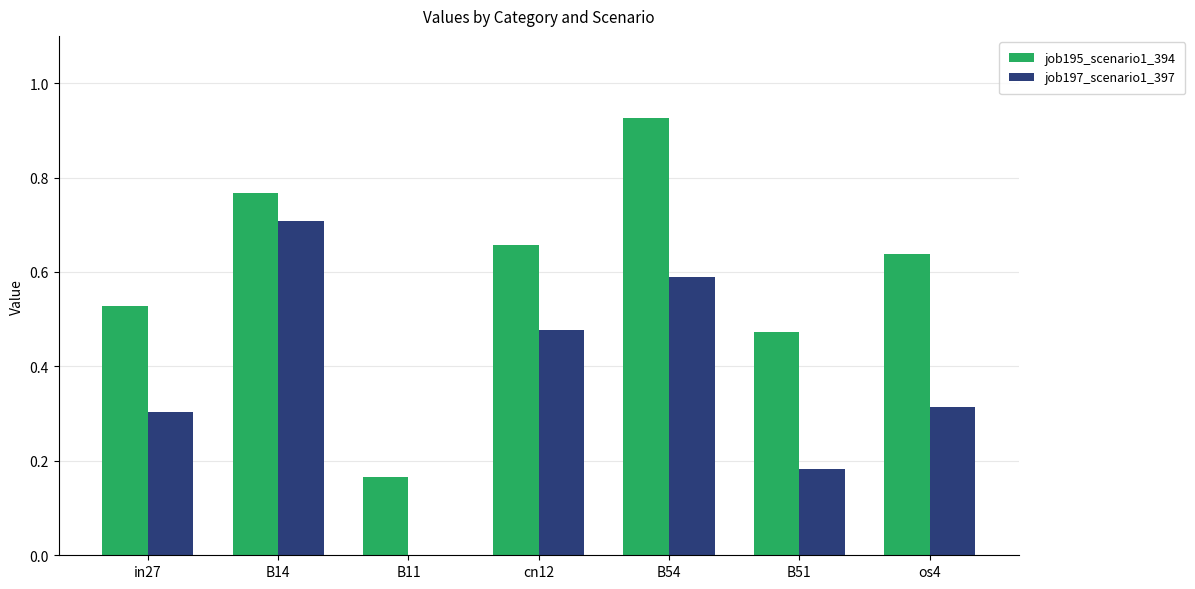

Which category has the highest value across all series?

B54